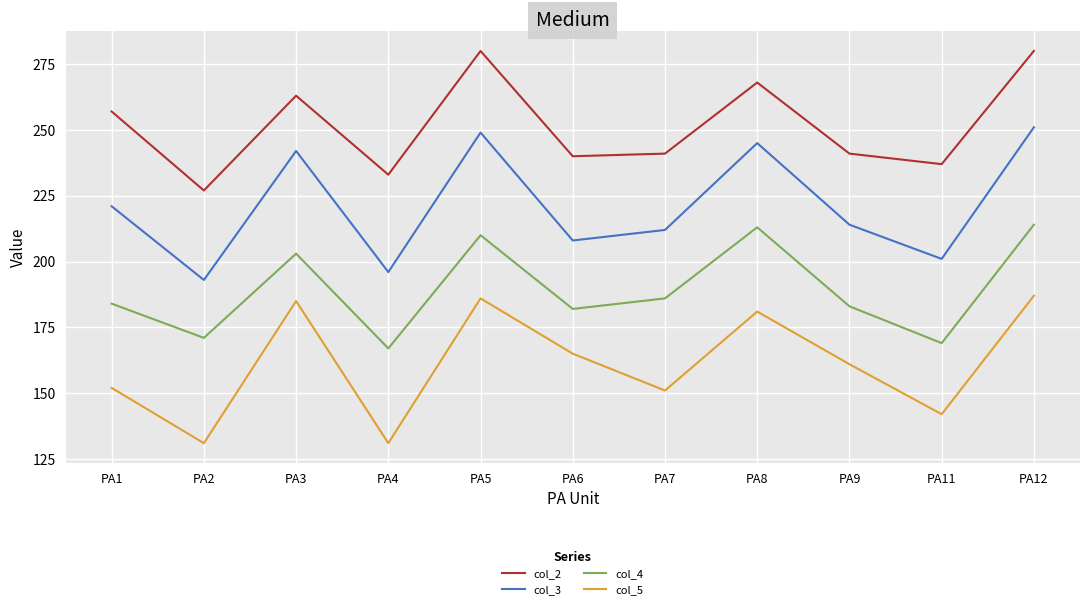

What is the smallest value displayed?

131